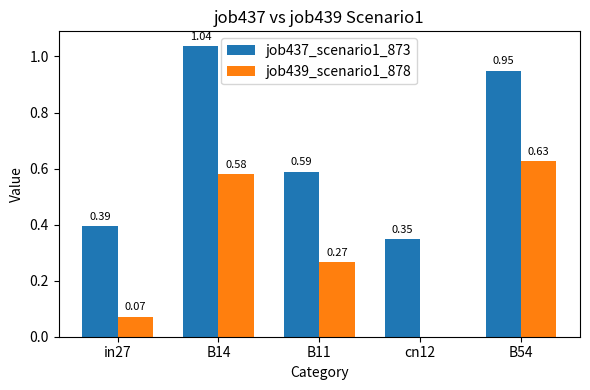

Which series changed the most between B14 and cn12?

job437_scenario1_873